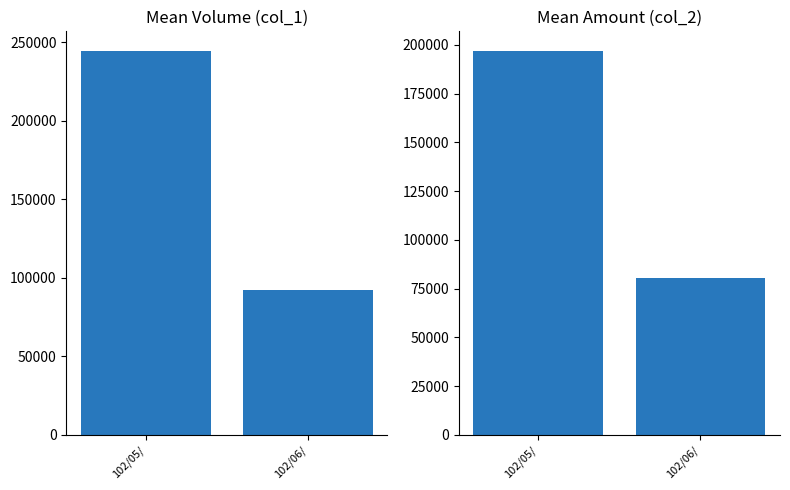

What is the difference between the col_2 (mean amount) values at 102/06/ and 102/05/?

116448.7